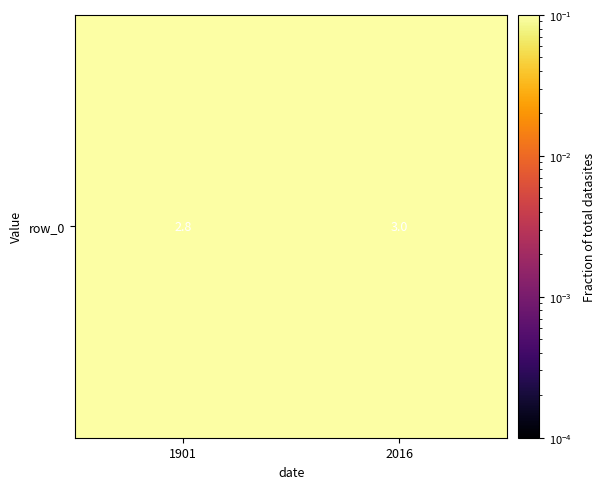

Rank the categories by value from highest to lowest.

2016, 1901